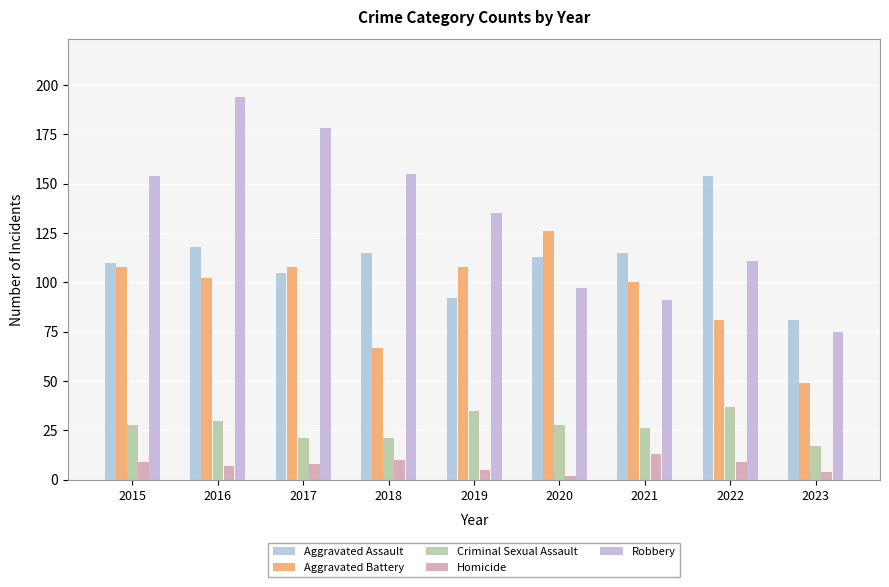

Which category has the lowest value in the Criminal Sexual Assault series?

2023